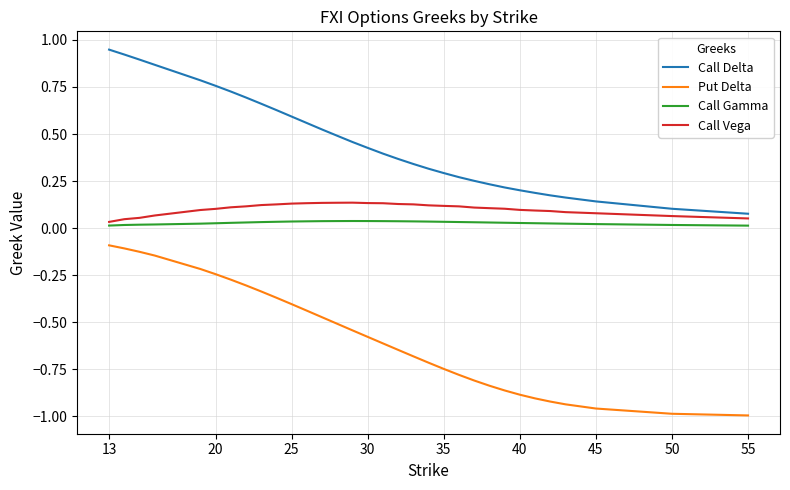

Count the Call Vega values in the range 0 to 1.

32